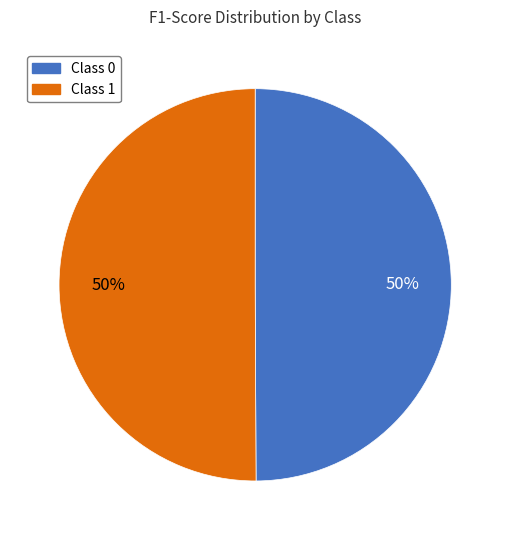

To the nearest percent, what is the average slice percentage?

50%